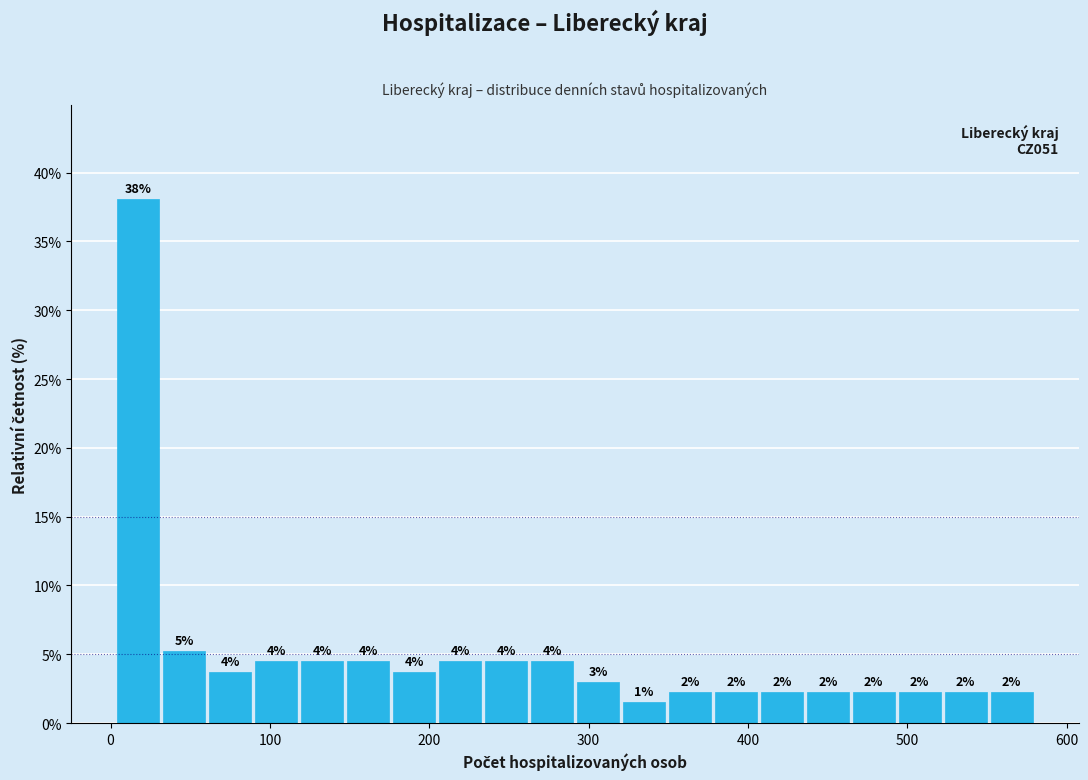

Read against the x-axis, roughly where is the centre of the tallest bar?

20